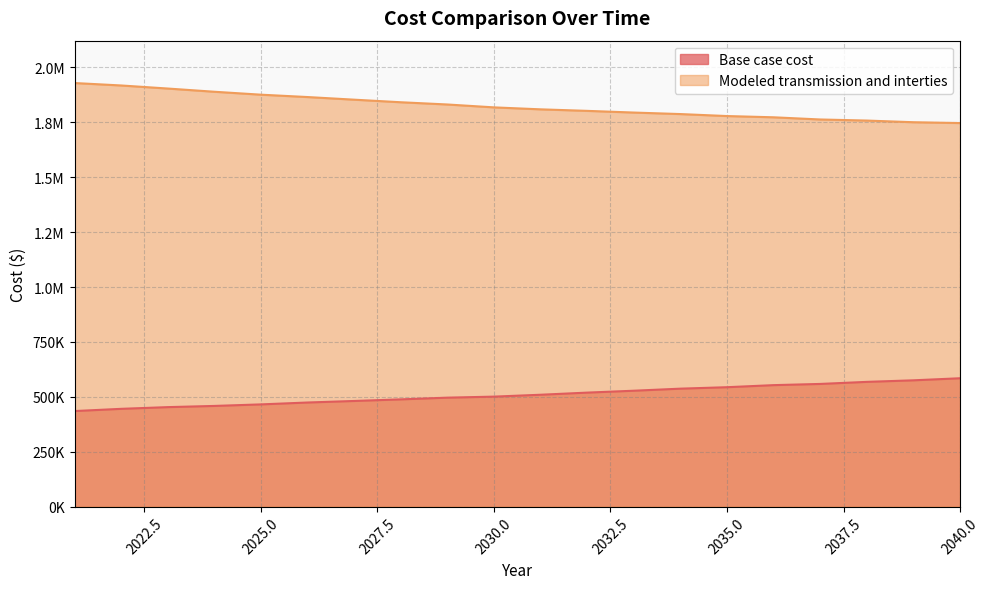

What is the value of the Base case cost point at the 9th from the left?

496484.9